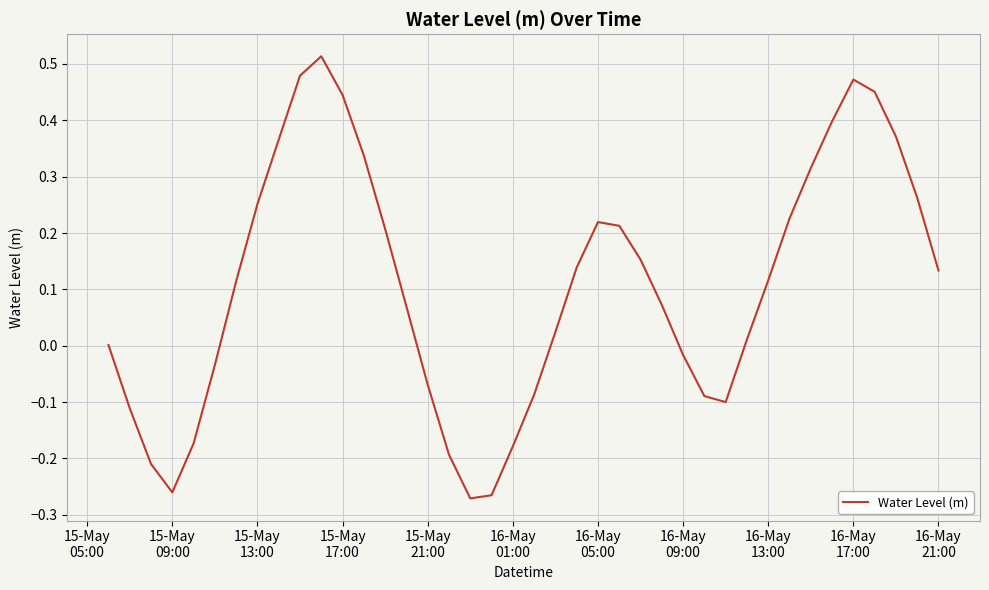

What is the minimum value shown in the chart?

-0.3